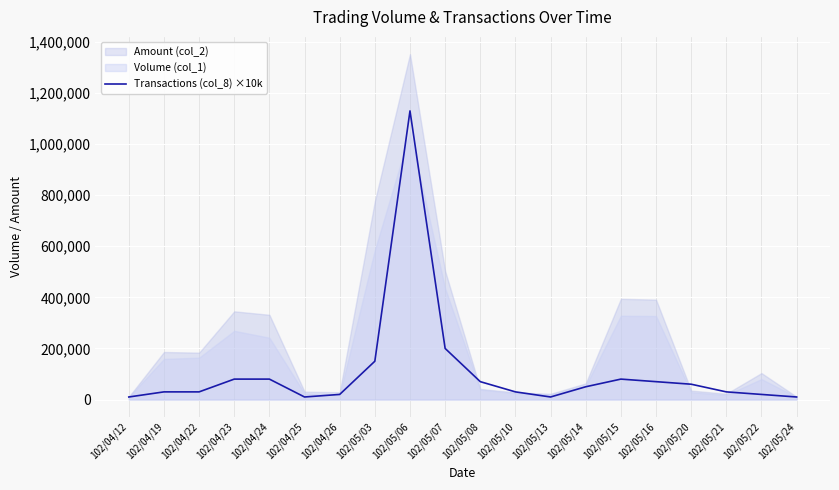

How many points are higher than both their immediate neighbors (excluding endpoints)?

2